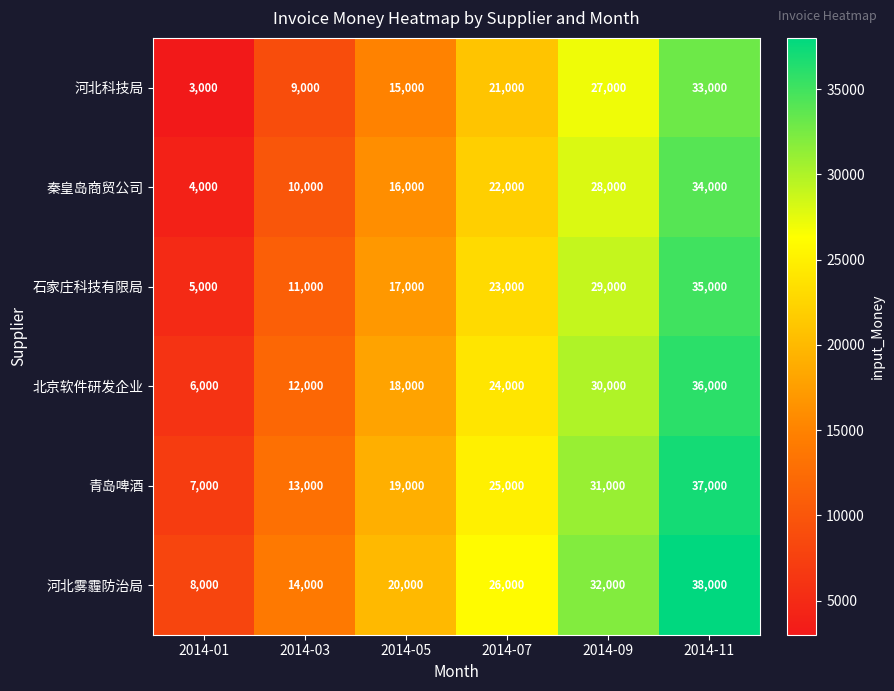

Is it true that 石家庄科技有限局 equals 10332 at 2014-09?

False